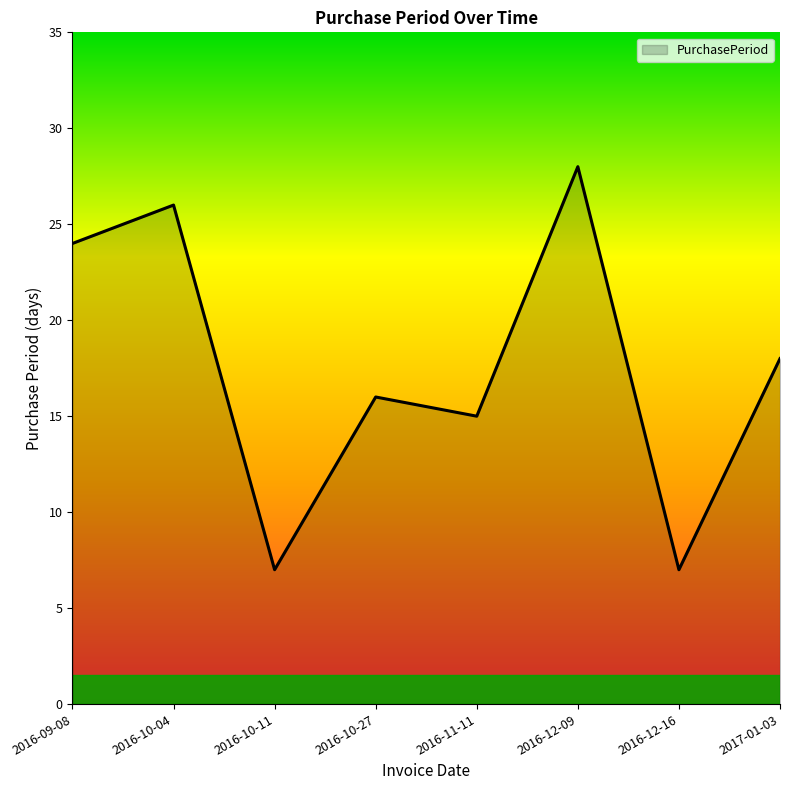

Reading right to left, list all the values displayed in this chart.

18	7	28	15	16	7	26	24